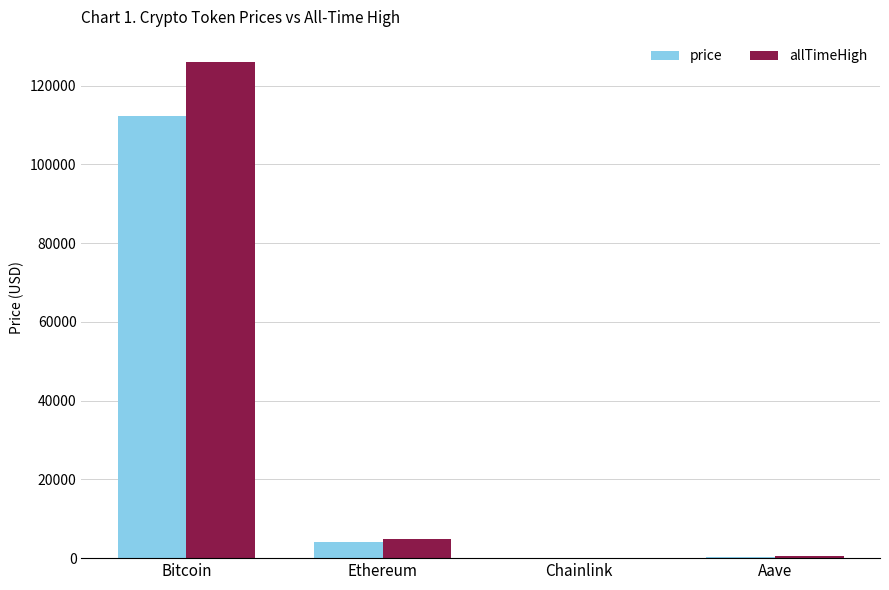

Is the value of allTimeHigh at Bitcoin greater than the value of price at Ethereum?

Yes